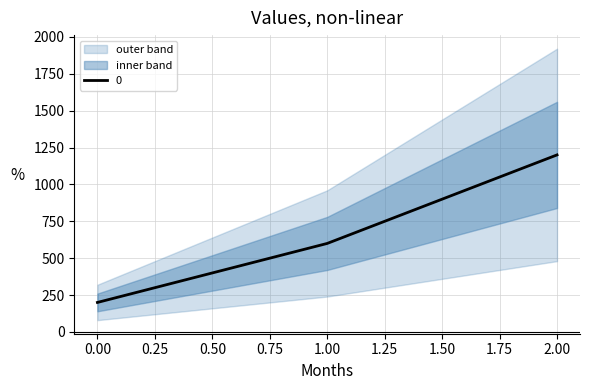

True or false: the data shows 1200 at 2.

True